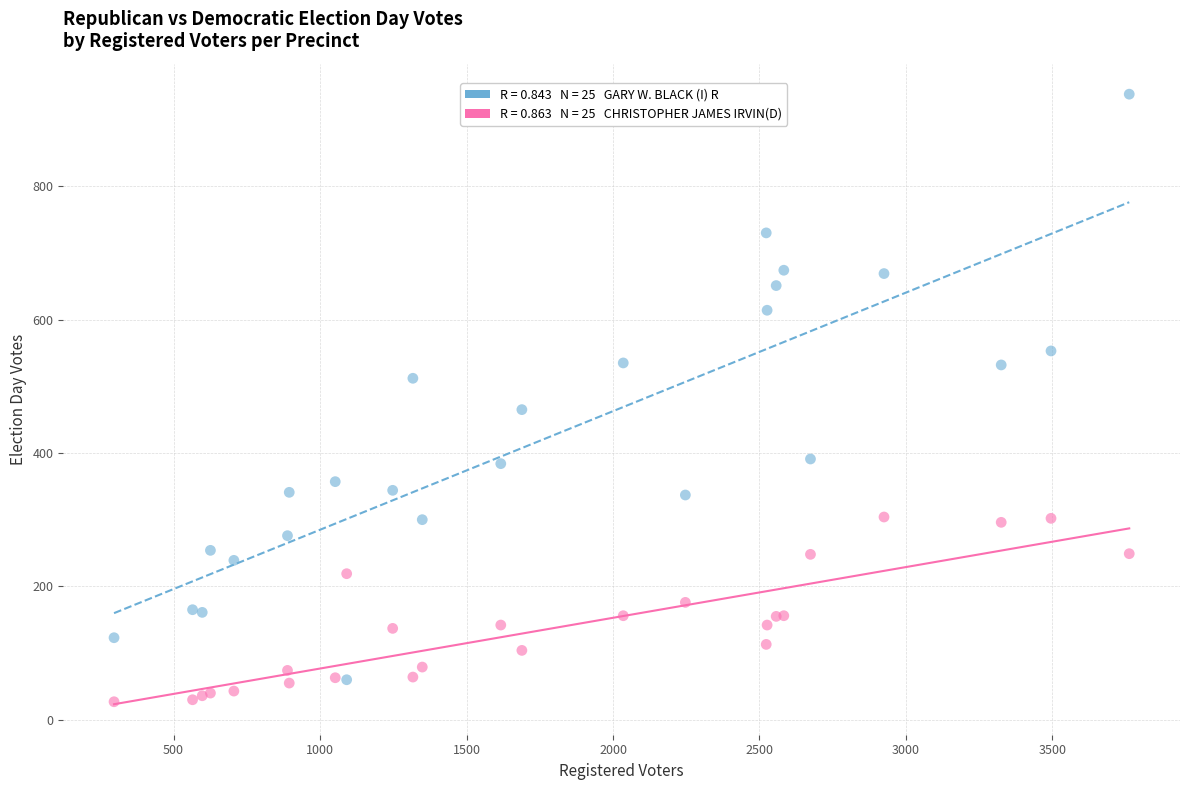

Across all series, what Y value is closest to 482?

465